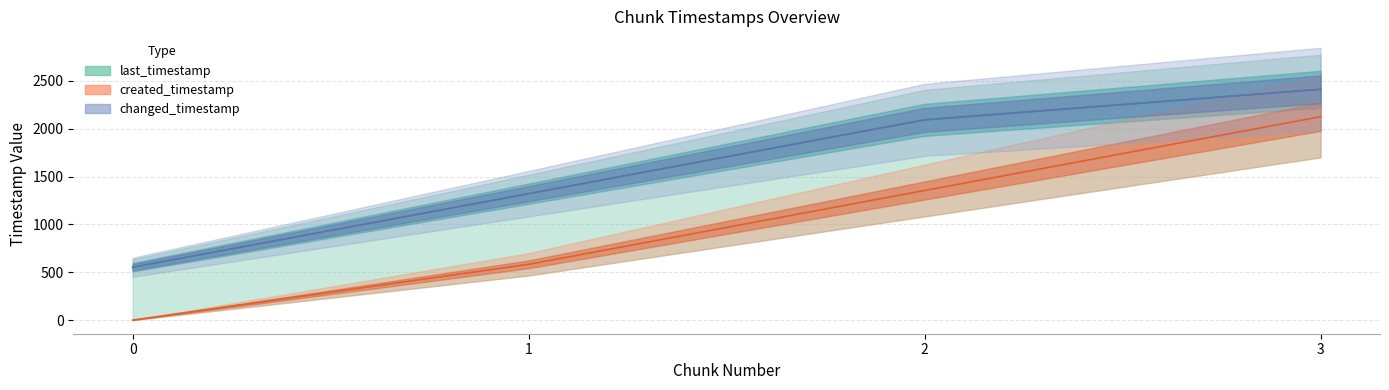

What is the difference between the maximum and minimum values in the created_timestamp_norm series?

2125.0